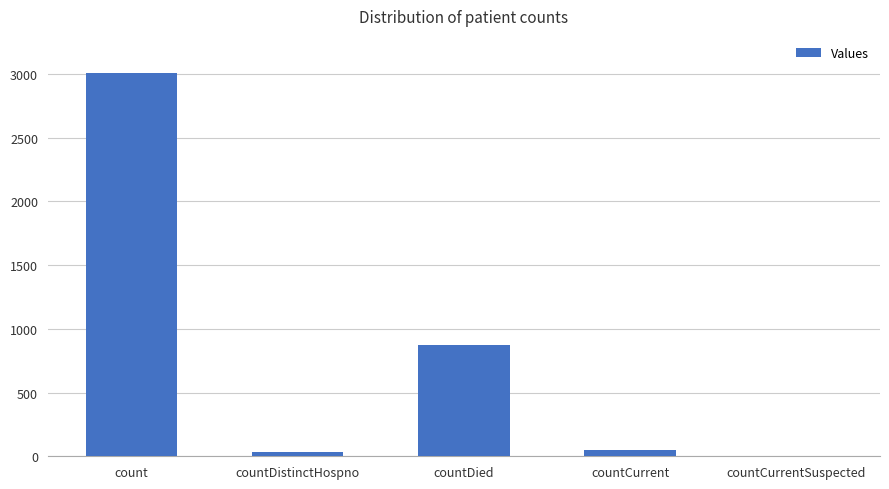

The value at countDied is 1294. True or false?

False